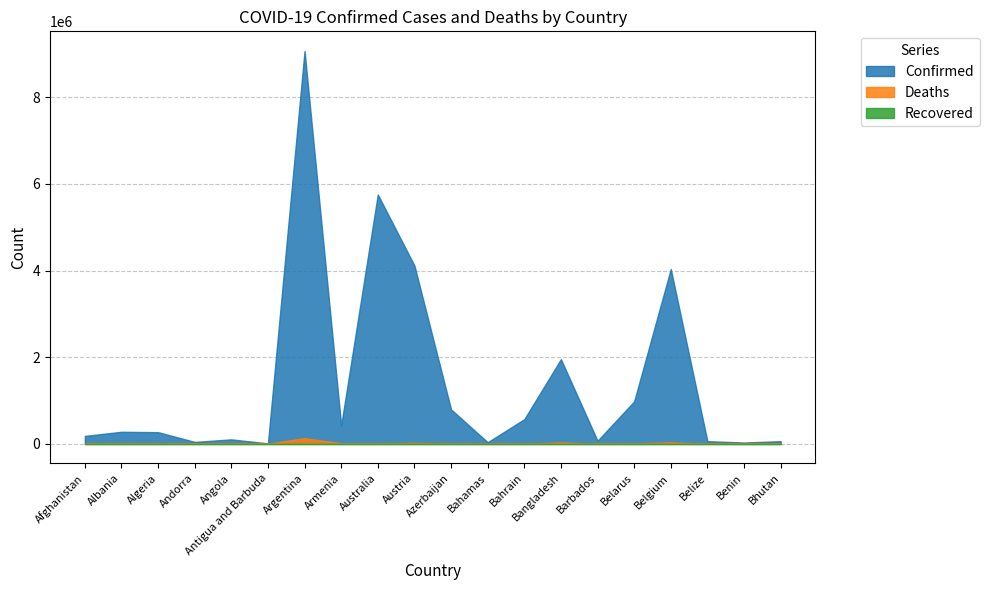

What is the label of the 13th point from the right?

Armenia